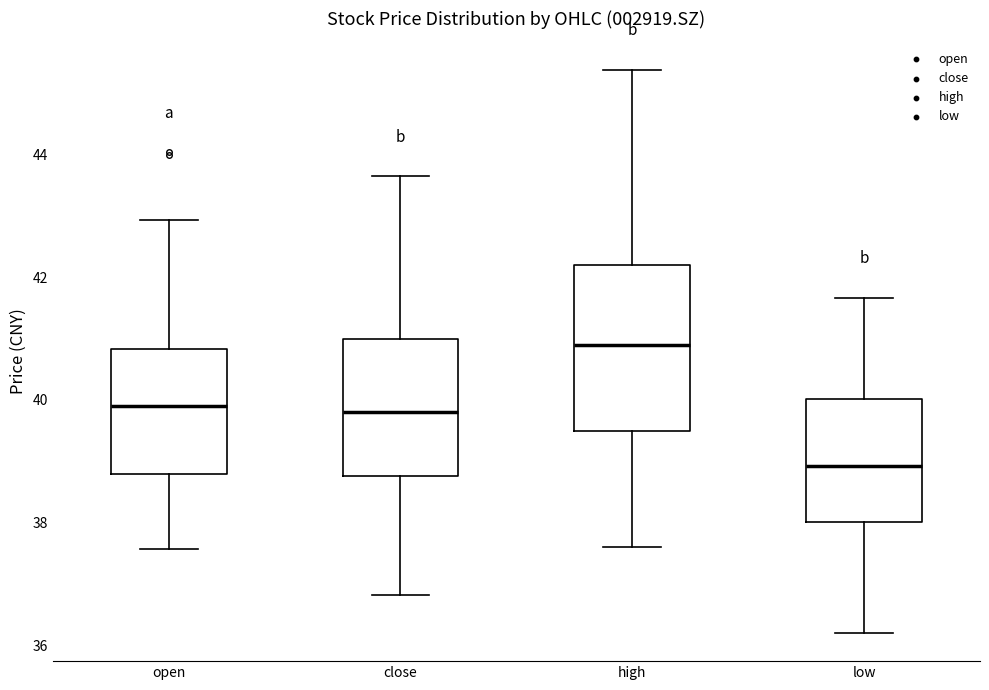

Where is the lower edge of the box for low on the y-axis? The values are not printed on the chart, so give them approximately, as read against the axis.

38.0